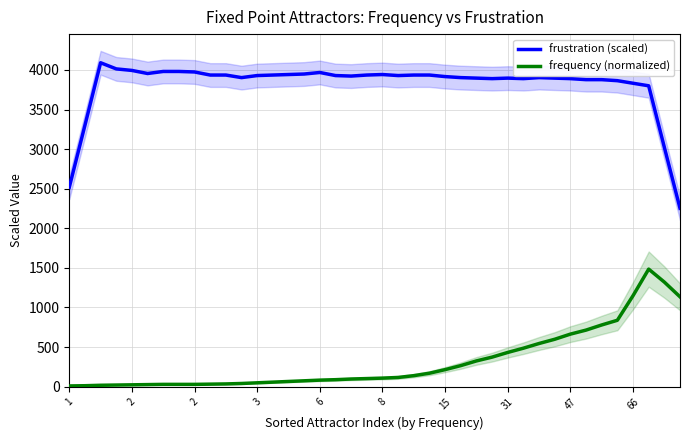

Which category has the lowest value across all series?

1